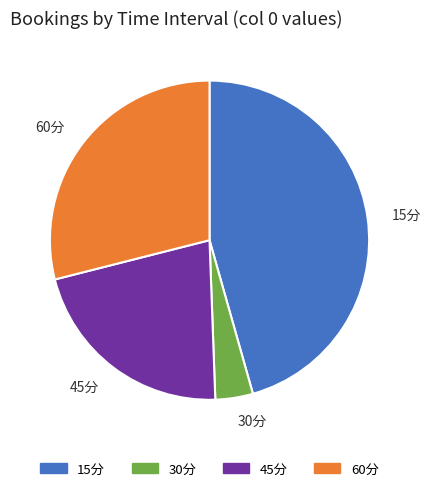

Does 30分 represent more than half of the total?

No